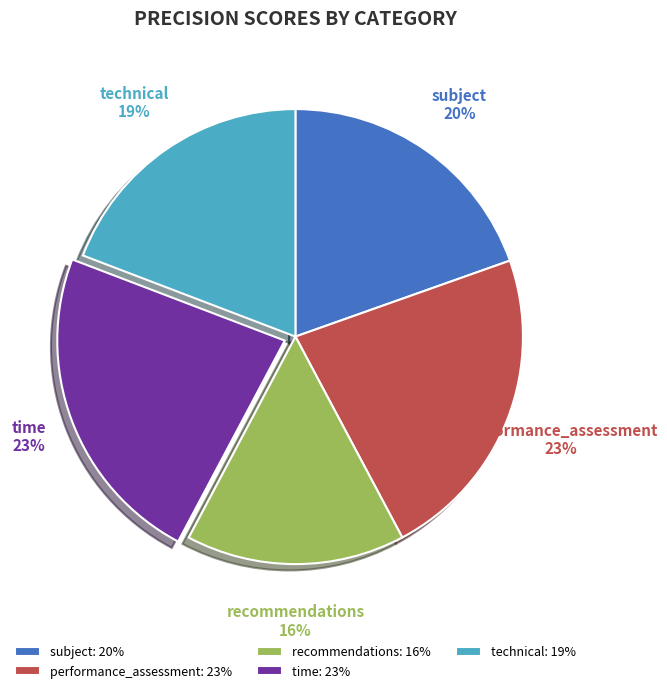

Combined, do technical and recommendations account for over 50%?

No